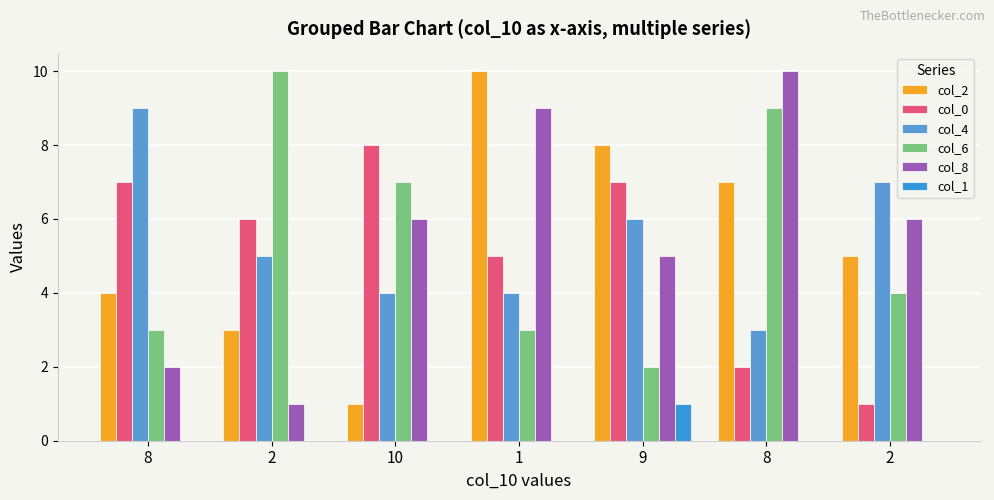

How many distinct data groups are displayed?

6